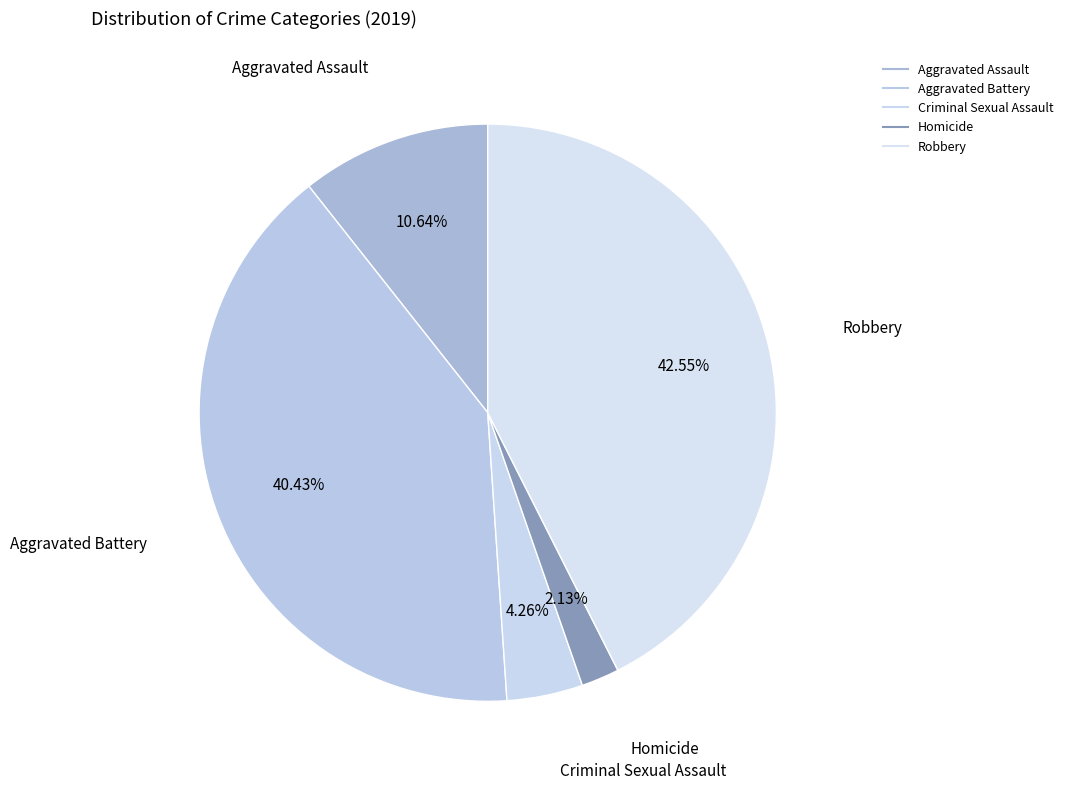

Is there a majority slice in this chart?

No